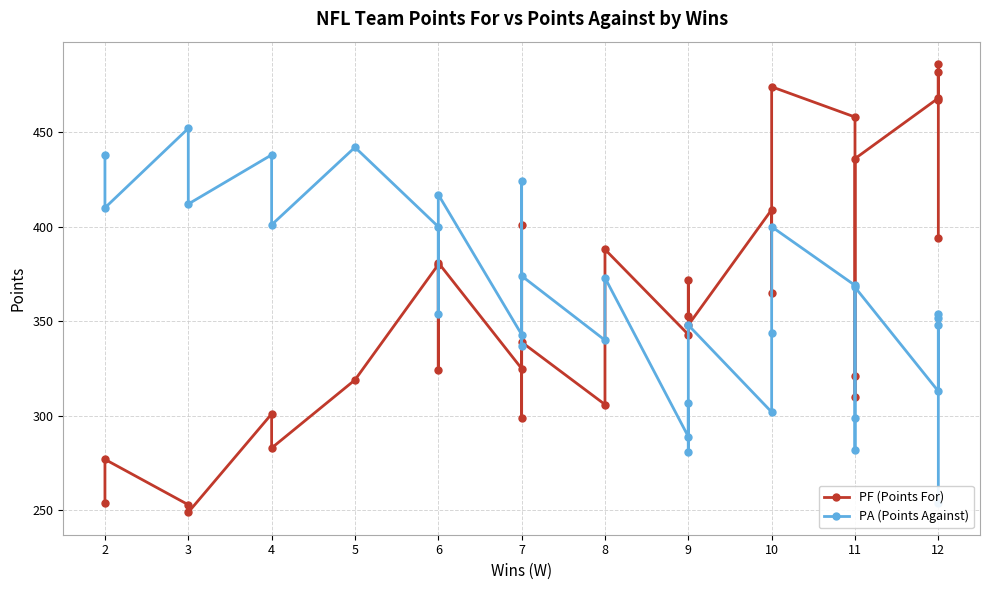

List the series in order of their peak value, highest first.

PF (Points For), PA (Points Against)